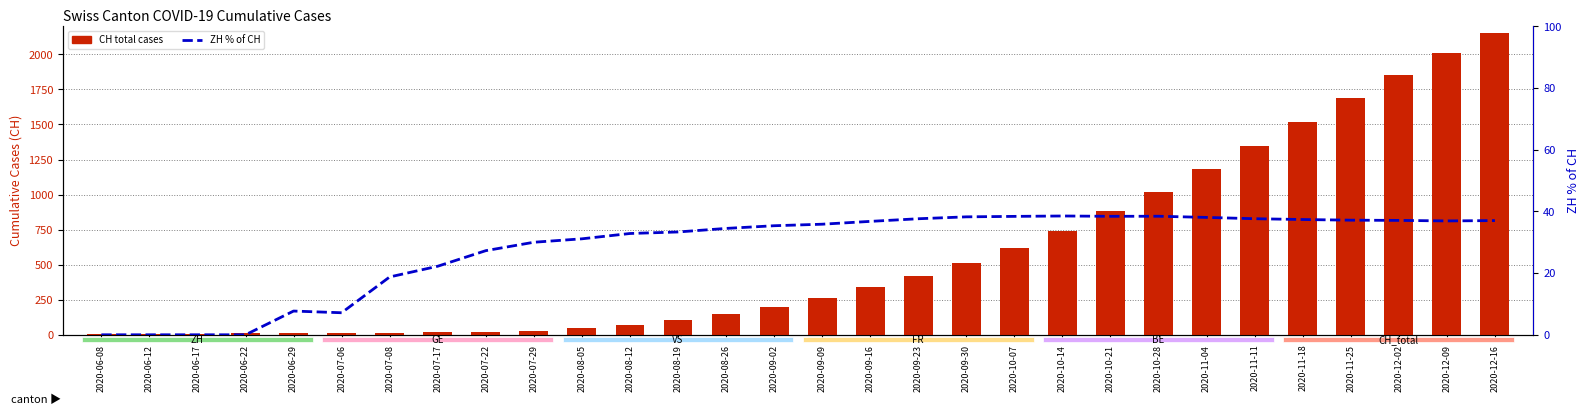

True or false: ZH % of CH has a value of 18.8 at 2020-07-08.

True